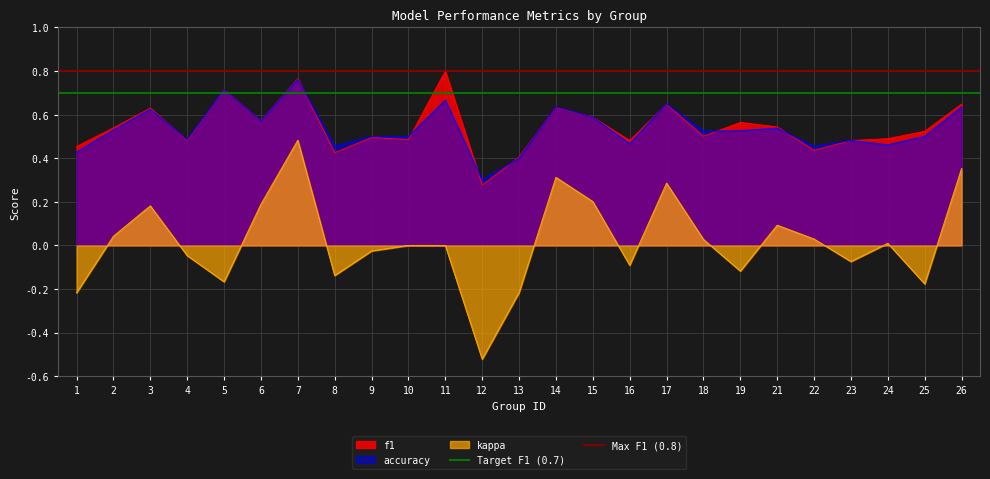

Is the value of accuracy at 25 greater than the value of kappa at 19?

Yes